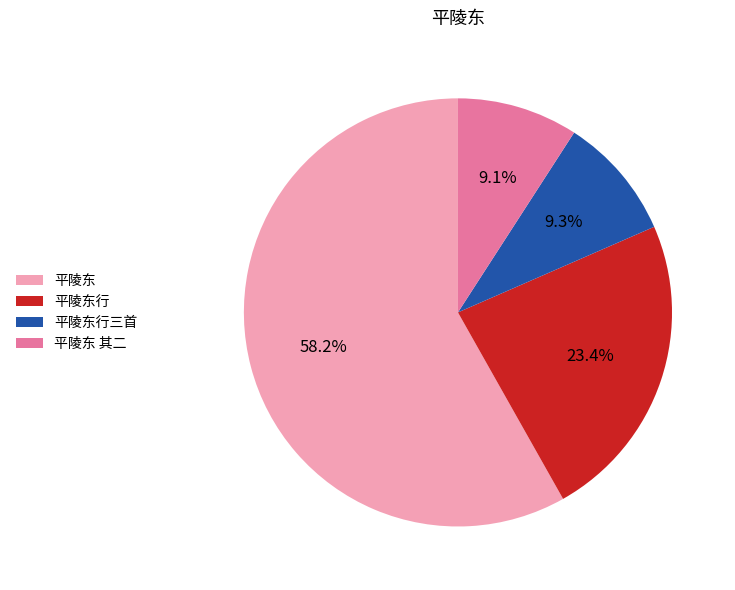

Does 平陵东行三首 represent more than half of the total?

No